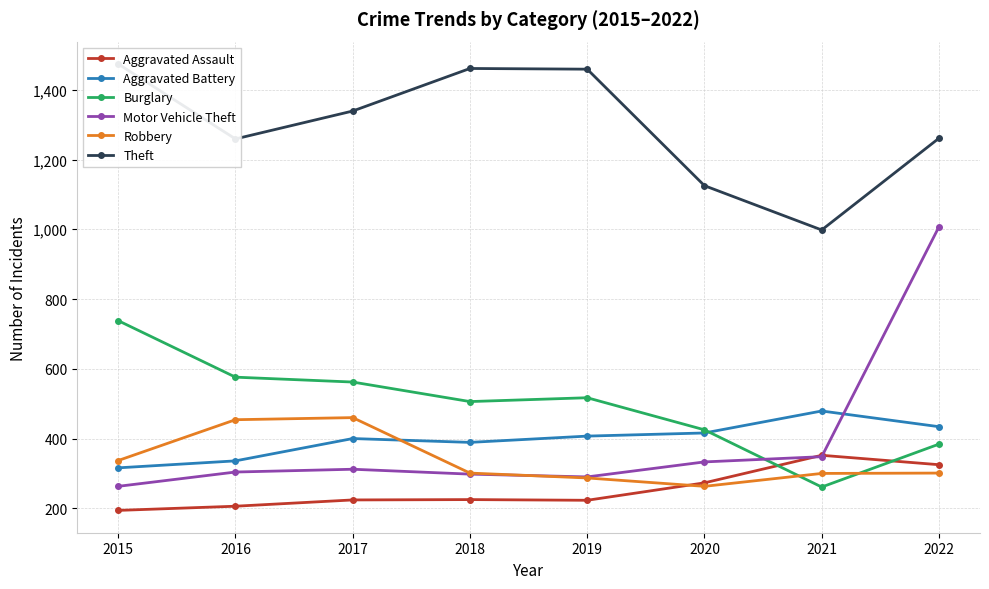

At which category does the chart reach its peak across all series?

2015